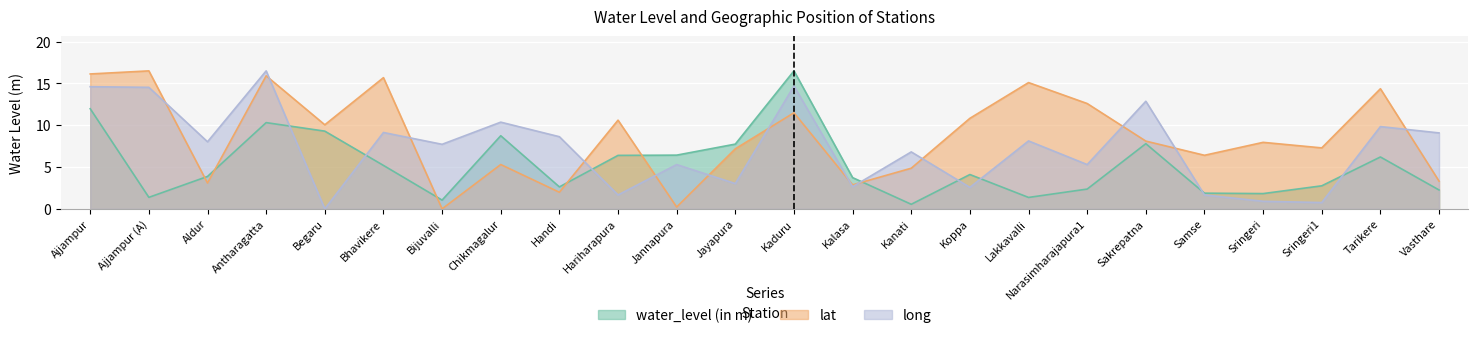

In water_level (in m), how many points are lower than both neighbors (excluding endpoints)?

6